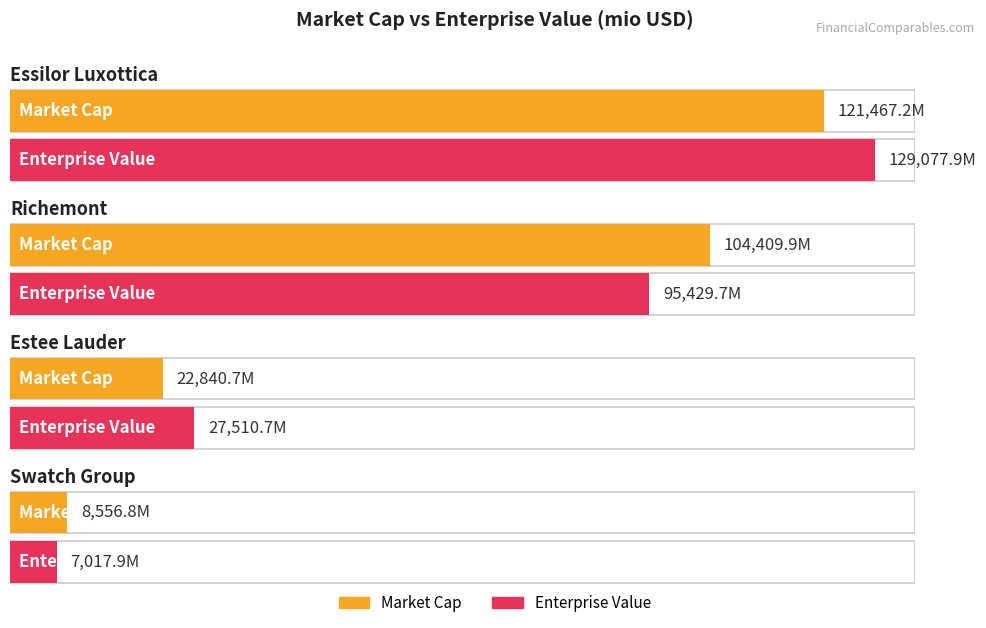

What is the average value of the Market Cap series?

64318.6